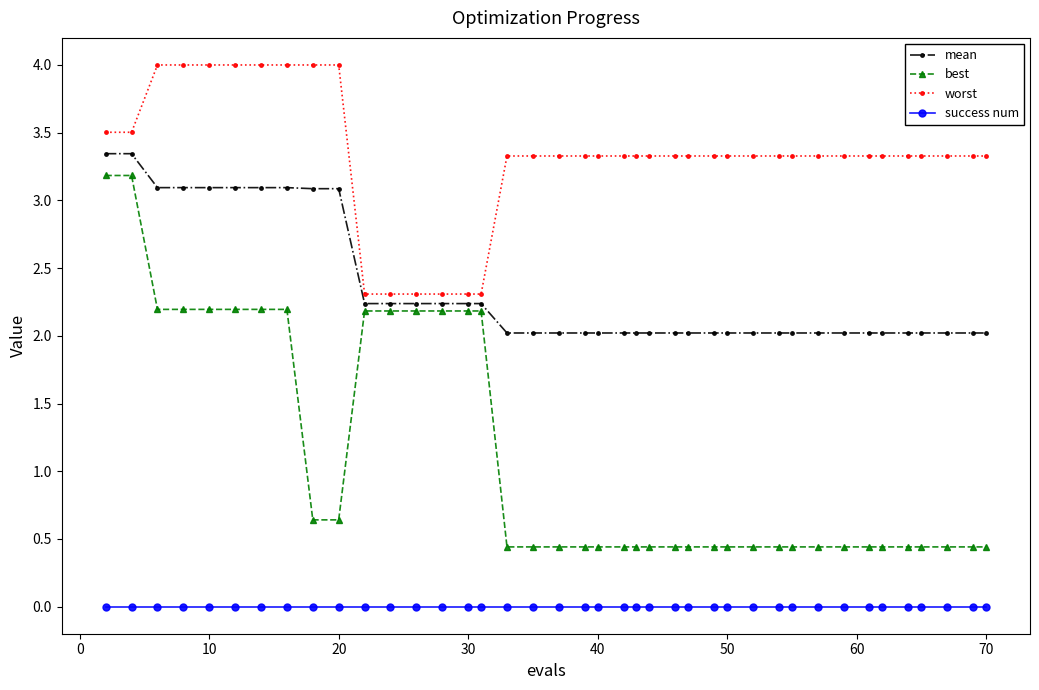

What is the average value of the best series?

1.1